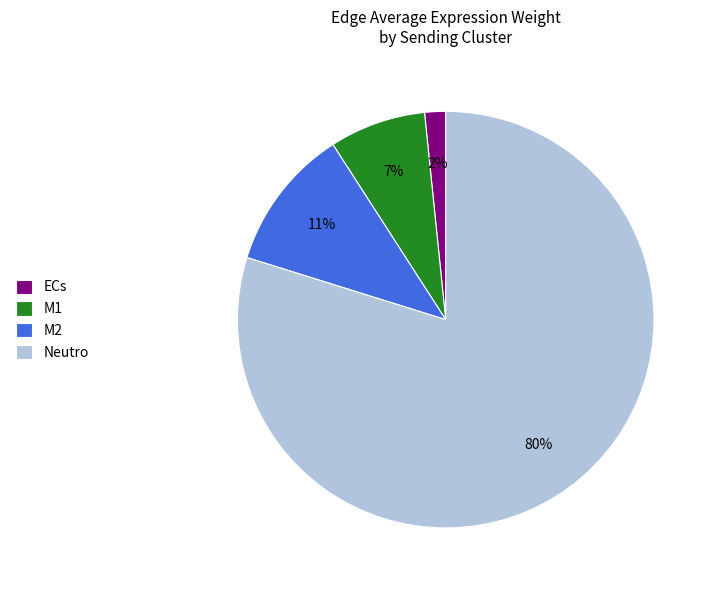

To the nearest percent, what percentage of the pie is M2?

11%